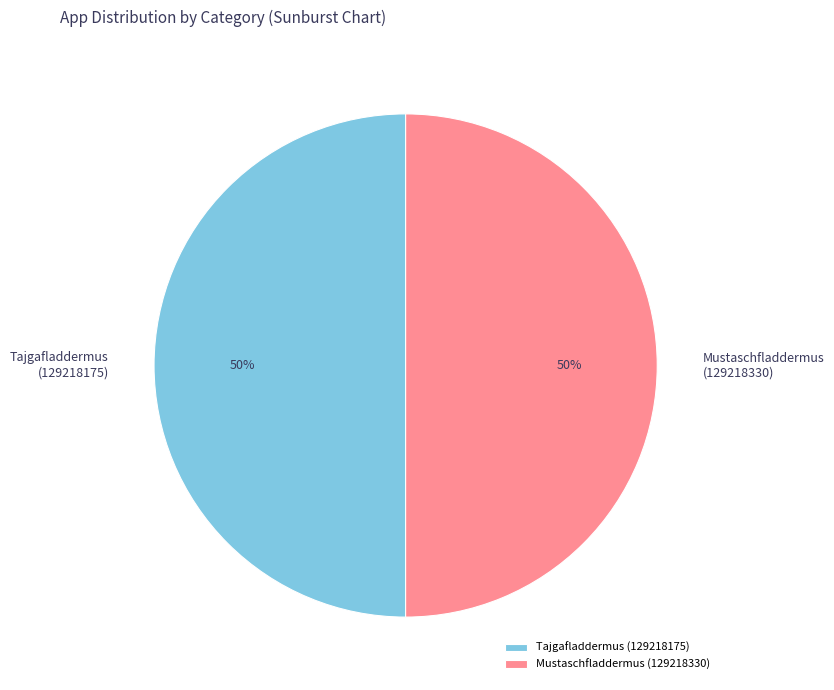

The Tajgafladdermus (129218175) slice represents 42% of the pie. True or false?

False